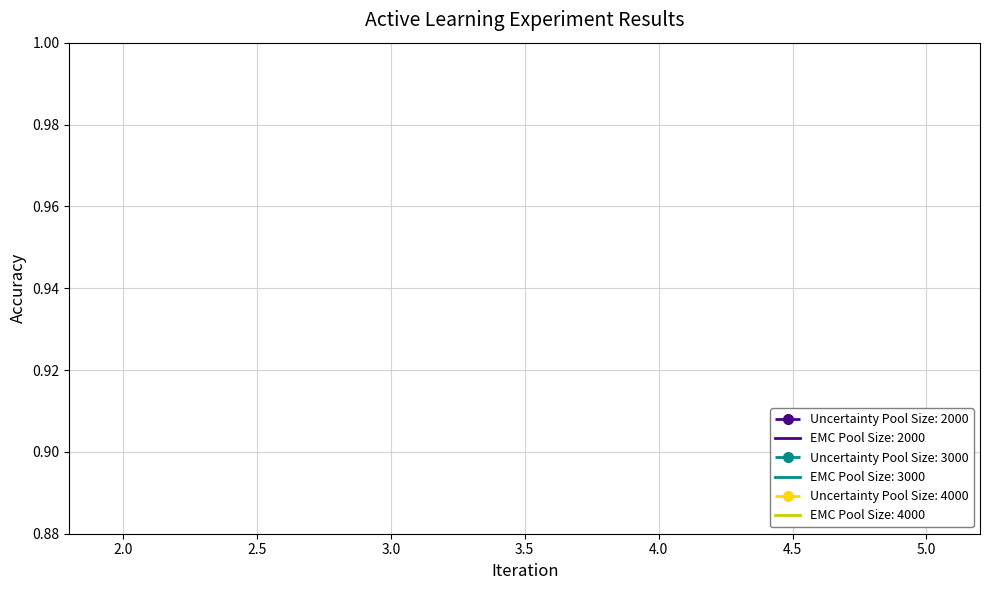

How many distinct data groups are displayed?

6